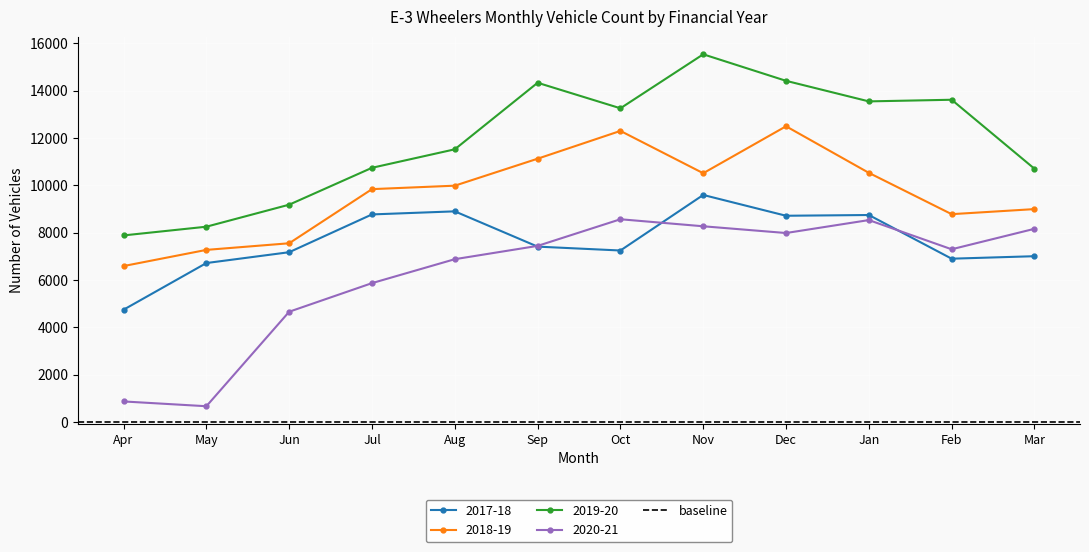

At Nov, list the series in order from largest to smallest.

2019-20, 2018-19, 2017-18, 2020-21